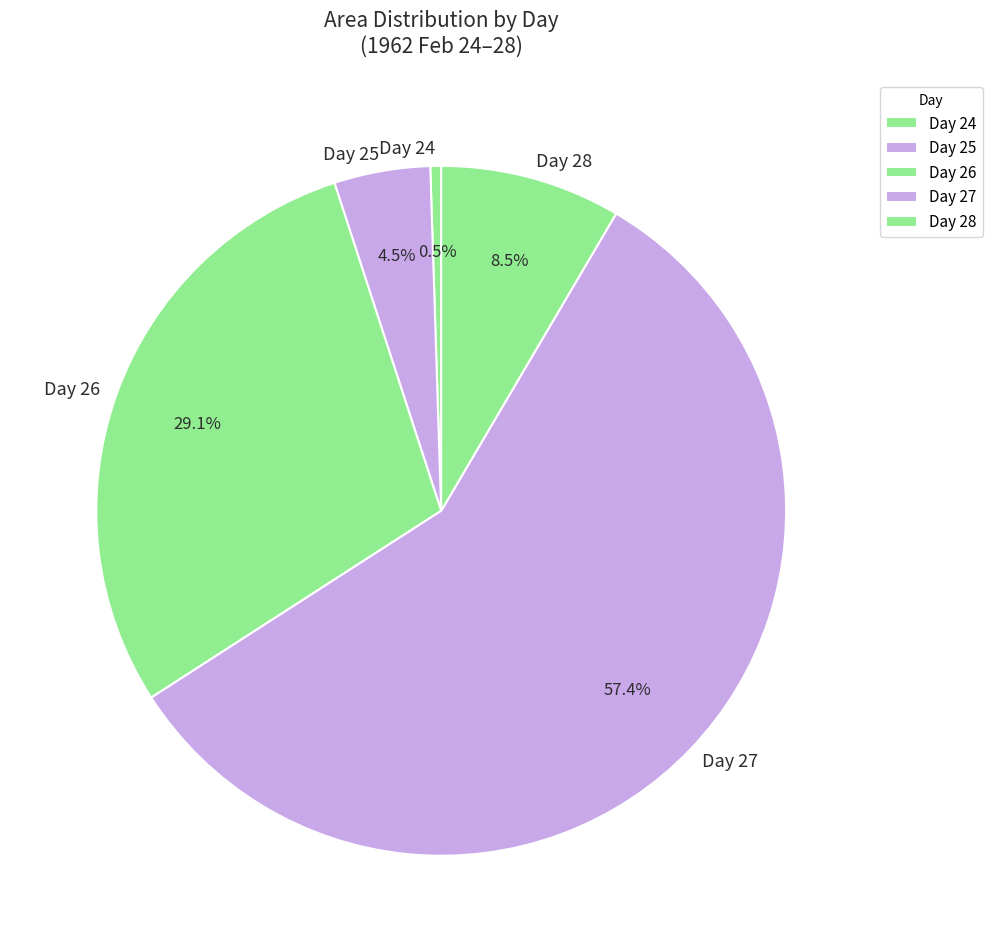

Count the number of slices in the pie.

5